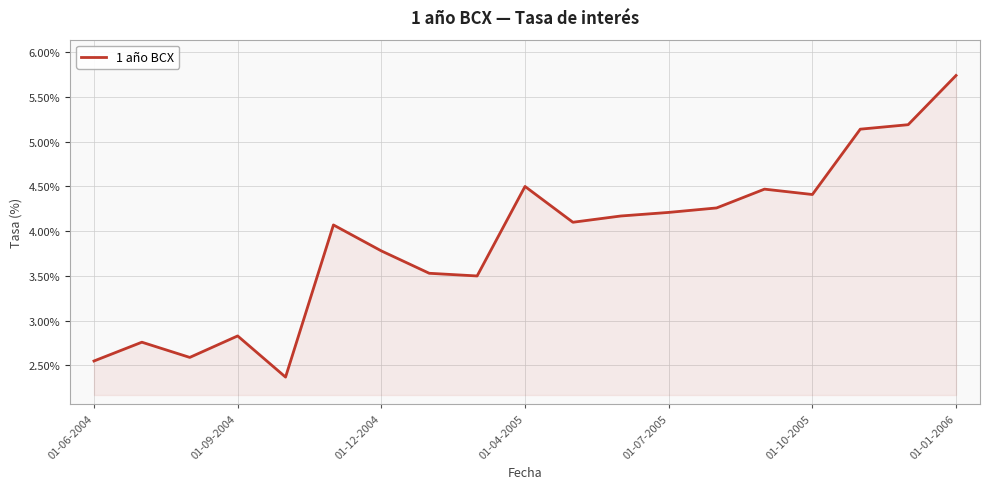

What is the greatest value displayed?

5.7